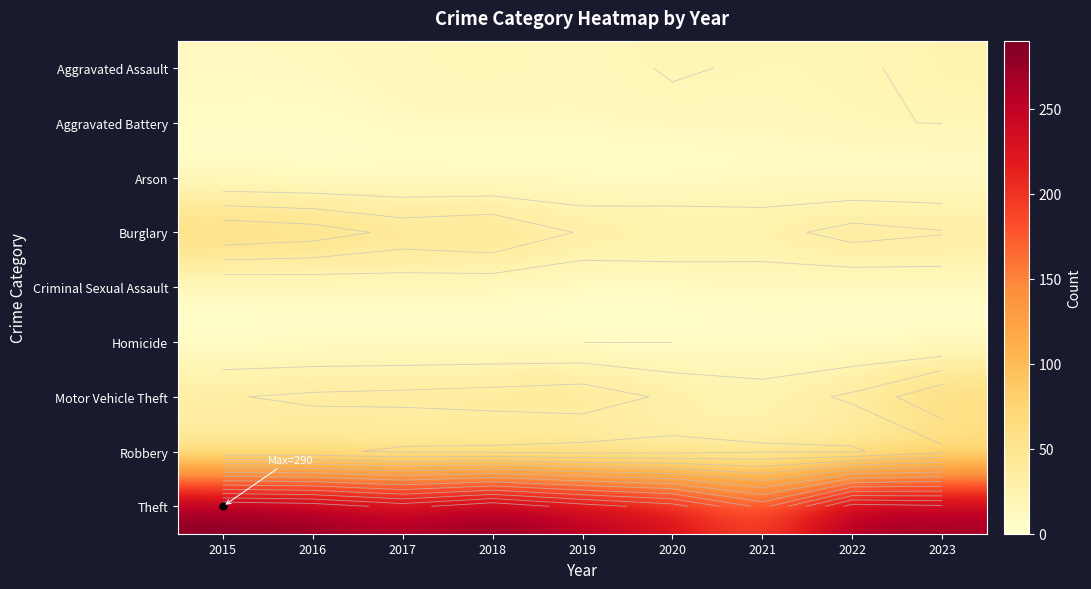

What is the greatest value displayed?

290